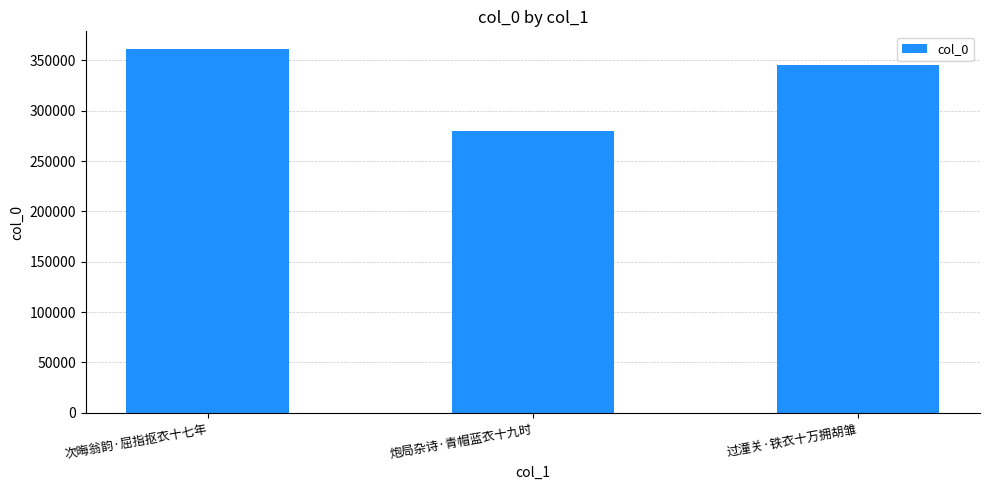

What is the sum of the values at 过潼关·铁衣十万拥胡雏 and 炮局杂诗·青帽蓝衣十九时?

625600